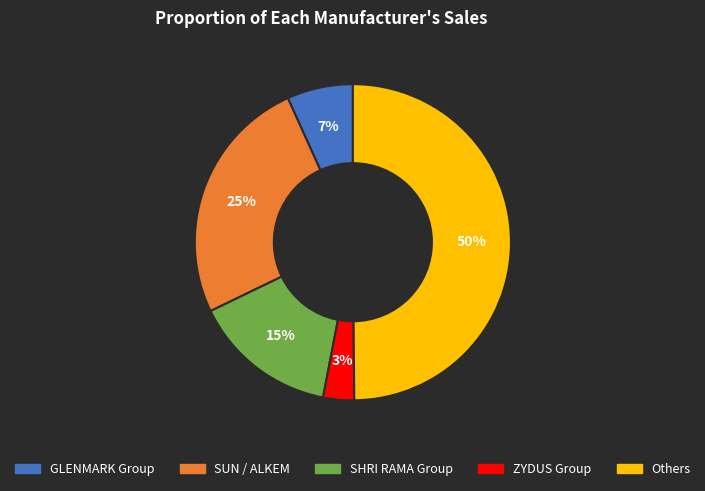

To the nearest percent, what is the difference between the largest and smallest slice percentages?

47%